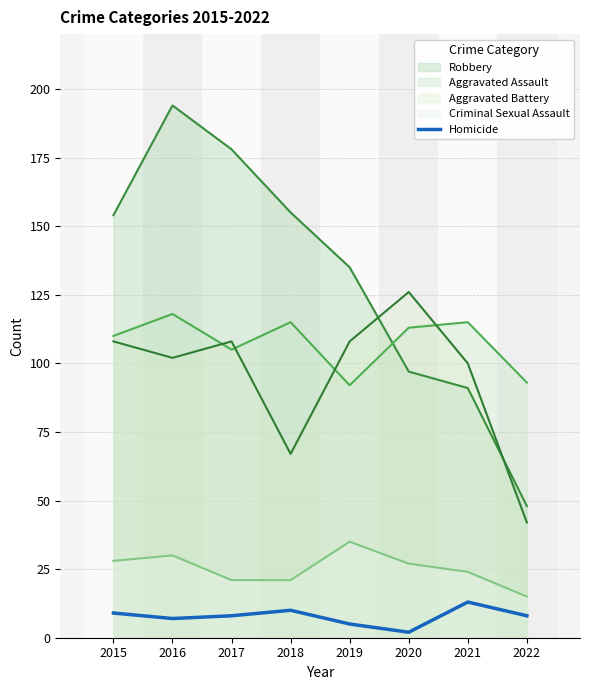

What is the value of the 4th point from the left?

10